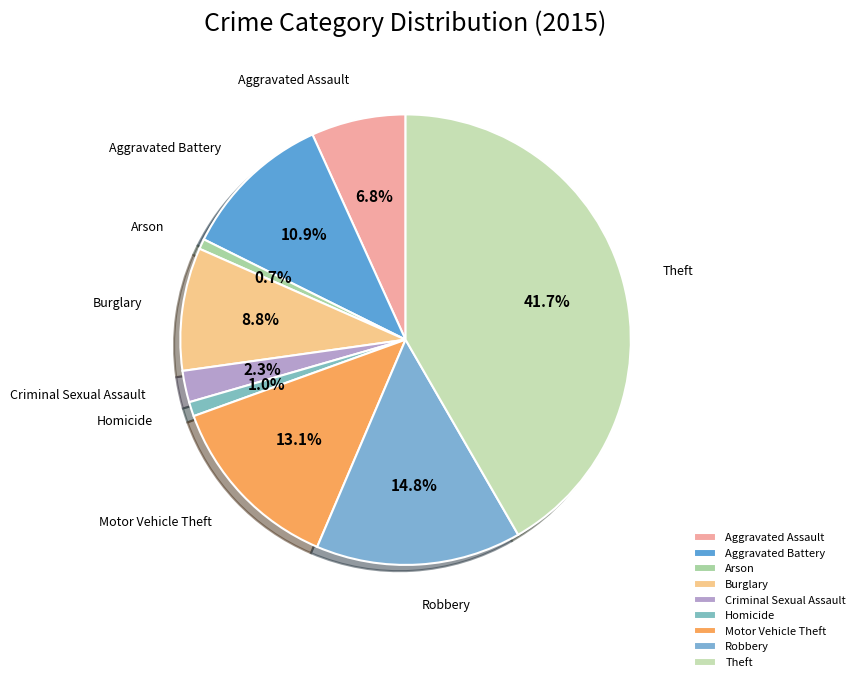

Does Homicide represent more than half of the total?

No